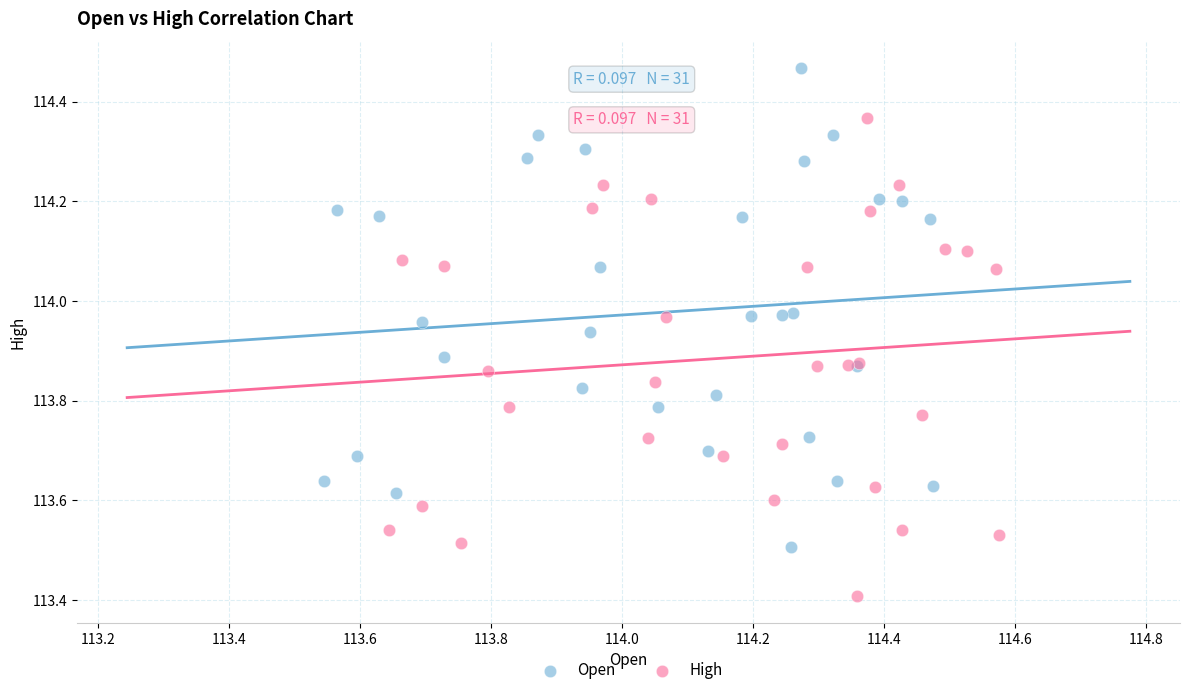

Which series reaches the maximum Y coordinate?

Open